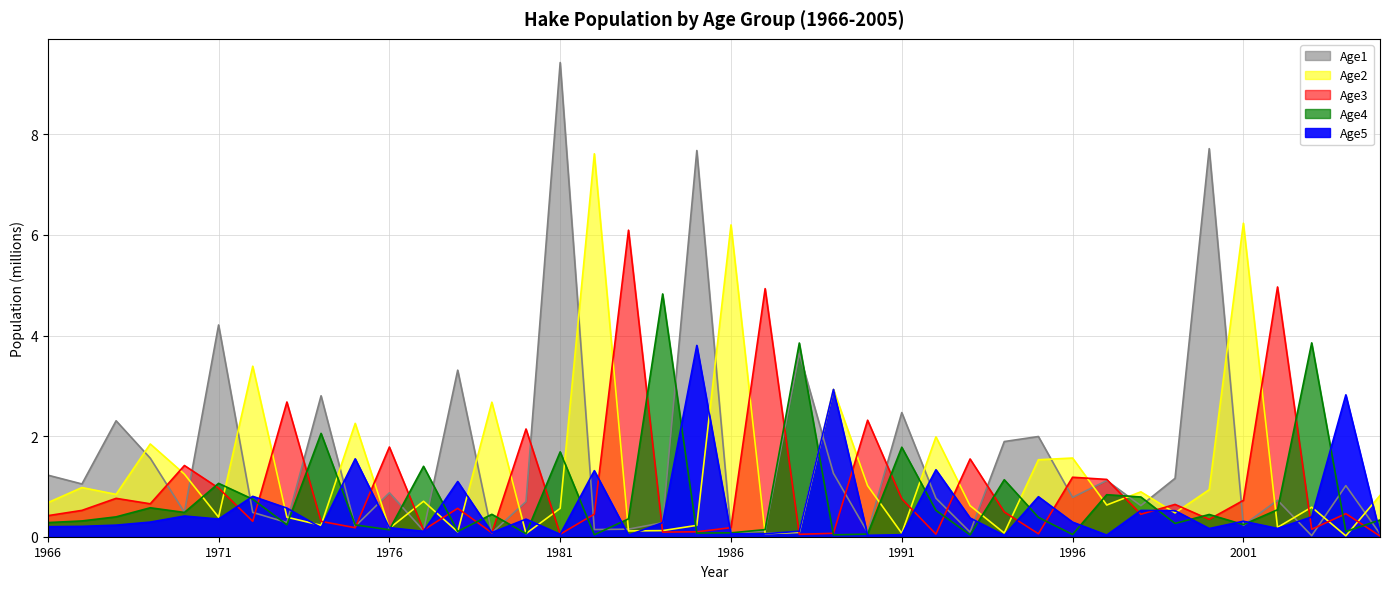

Is it true that Age5 equals 0.2 at 1974?

True